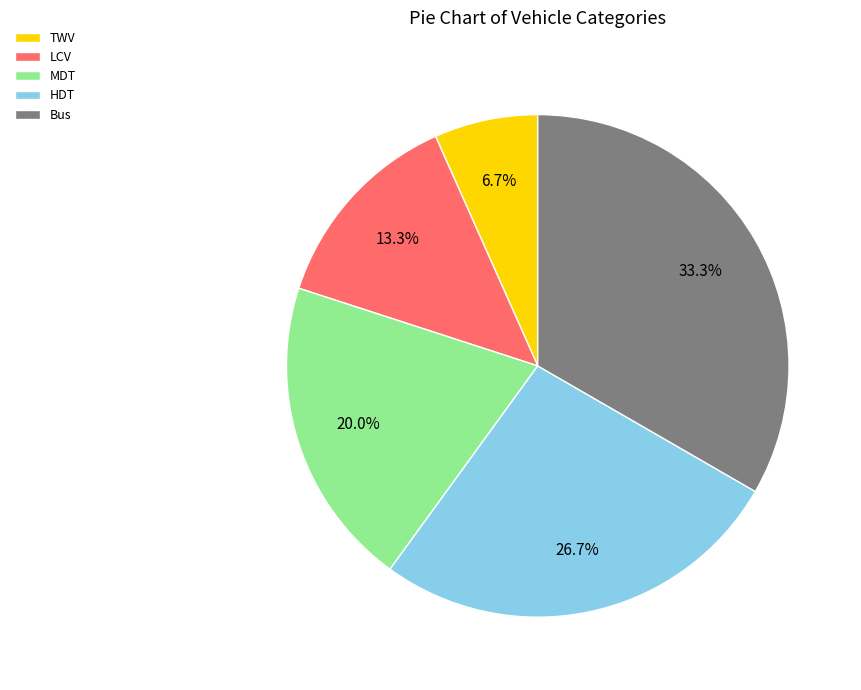

Which slice is the smallest?

TWV